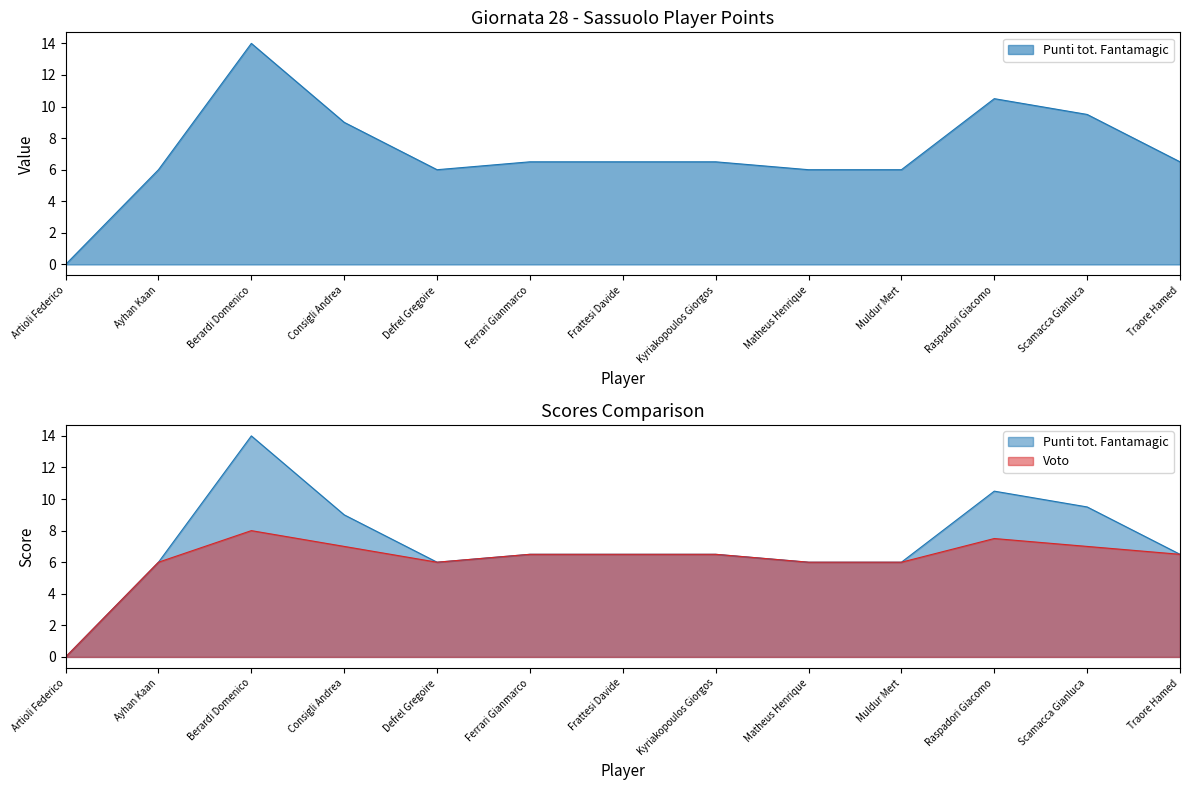

What is the label of the 8th point from the right?

Ferrari Gianmarco